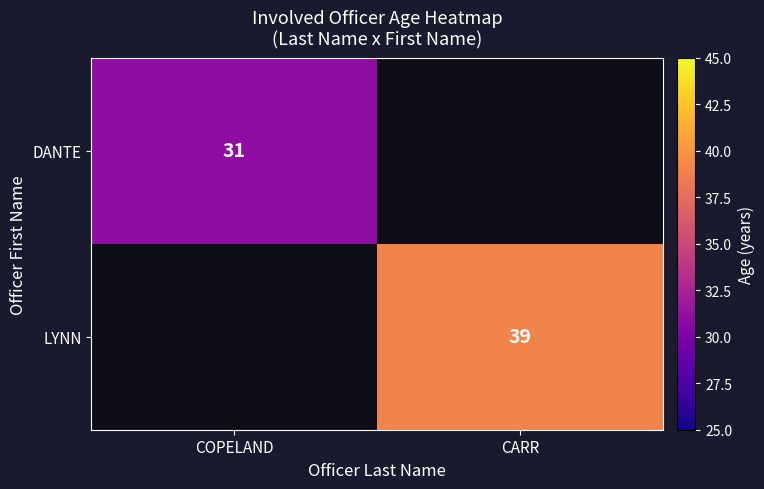

The value of DANTE at COPELAND is 31. True or false?

True